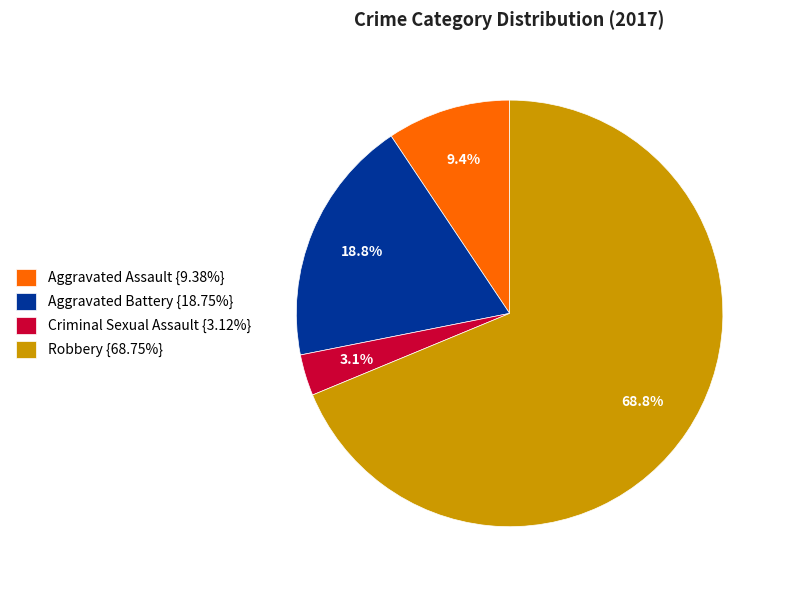

Which slice is the smallest?

Criminal Sexual Assault